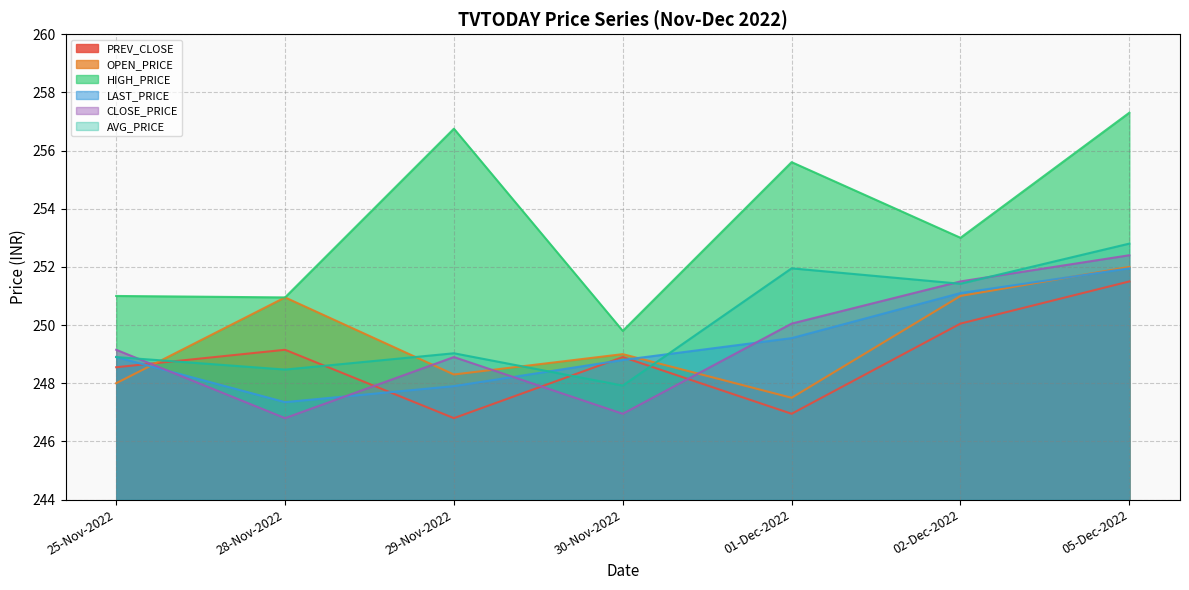

Is it true that AVG_PRICE equals 365.8 at 01-Dec-2022?

False